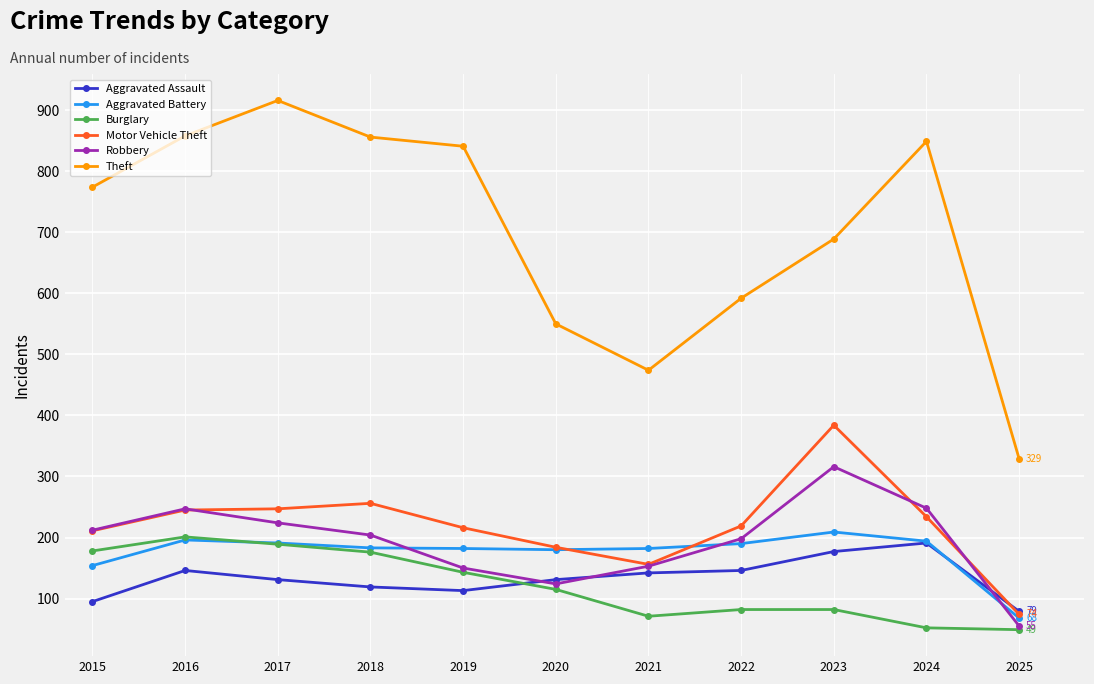

True or false: Motor Vehicle Theft has a value of 325 at 2015.

False